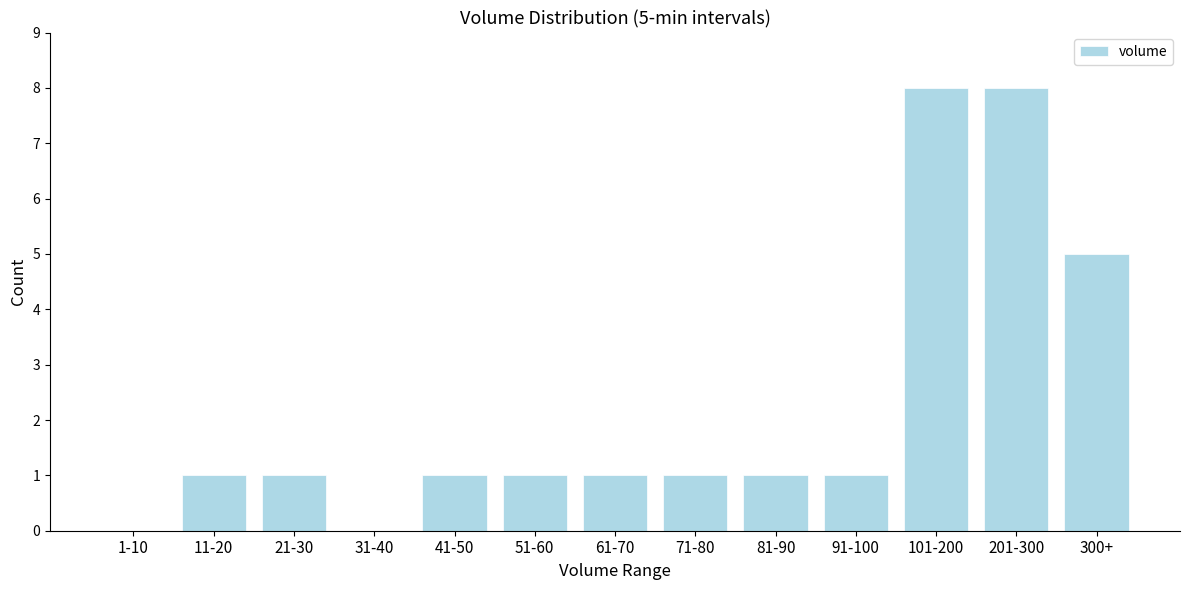

Reading left to right, transcribe all the data shown in this chart.

1-10=0	11-20=1	21-30=1	31-40=0	41-50=1	51-60=1	61-70=1	71-80=1	81-90=1	91-100=1	101-200=8	201-300=8	300+=5